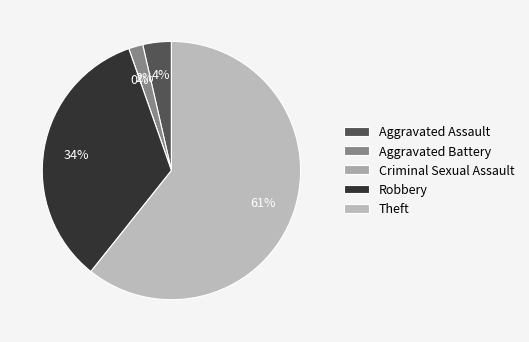

Approximately how many times larger is the value at Theft compared to Aggravated Battery?

34.0